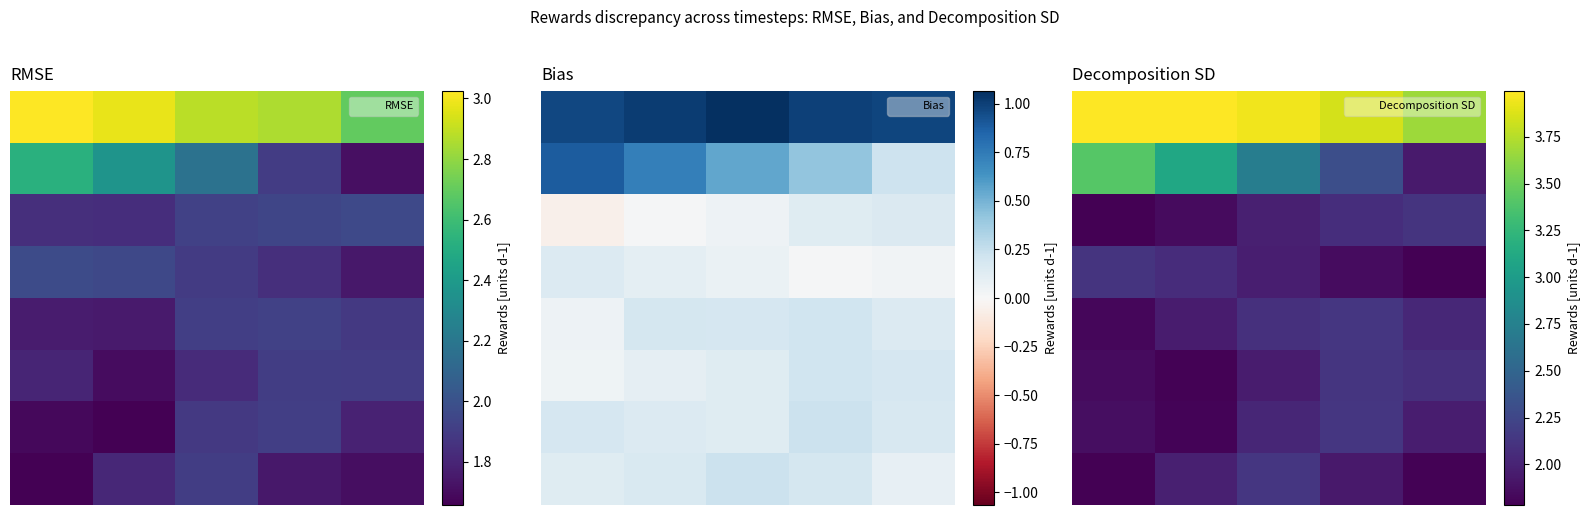

Is the value of 4 at 1 greater than the value of 0 at 3?

No